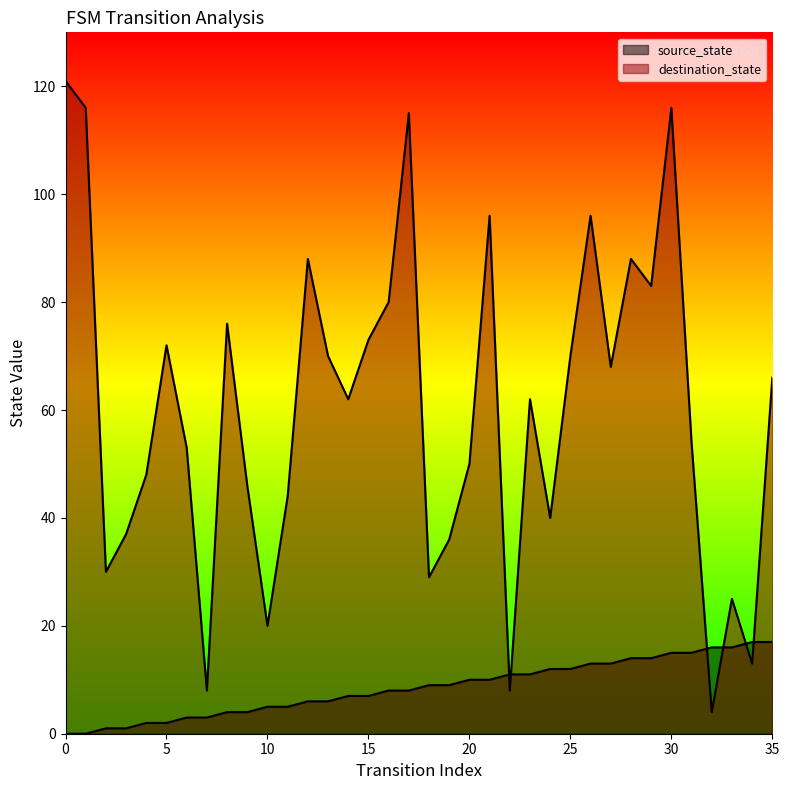

List the series in order of their overall mean, lowest first.

source_state, destination_state